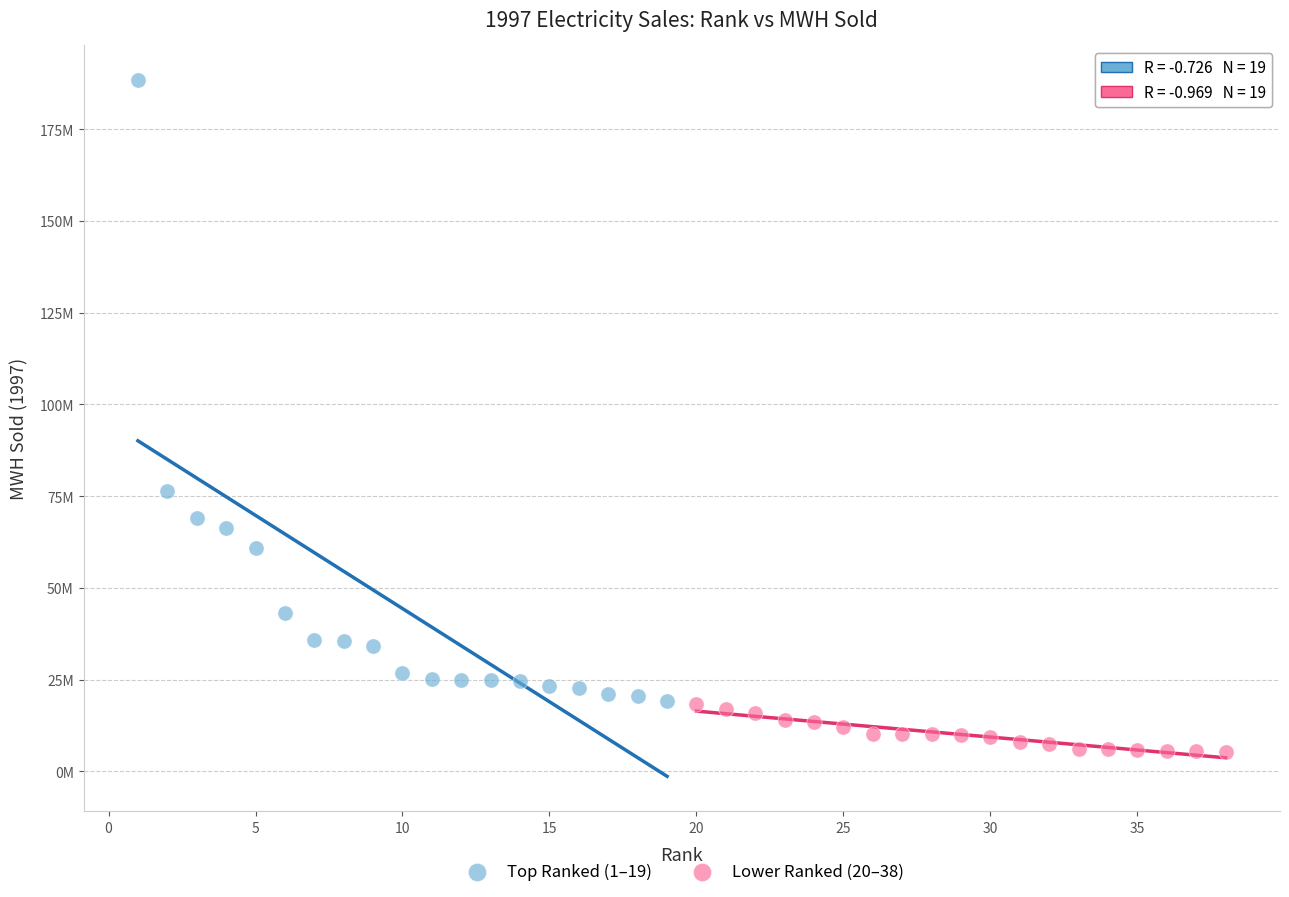

What are all the series names shown in the legend?

Top Ranked (1–19), Lower Ranked (20–38)